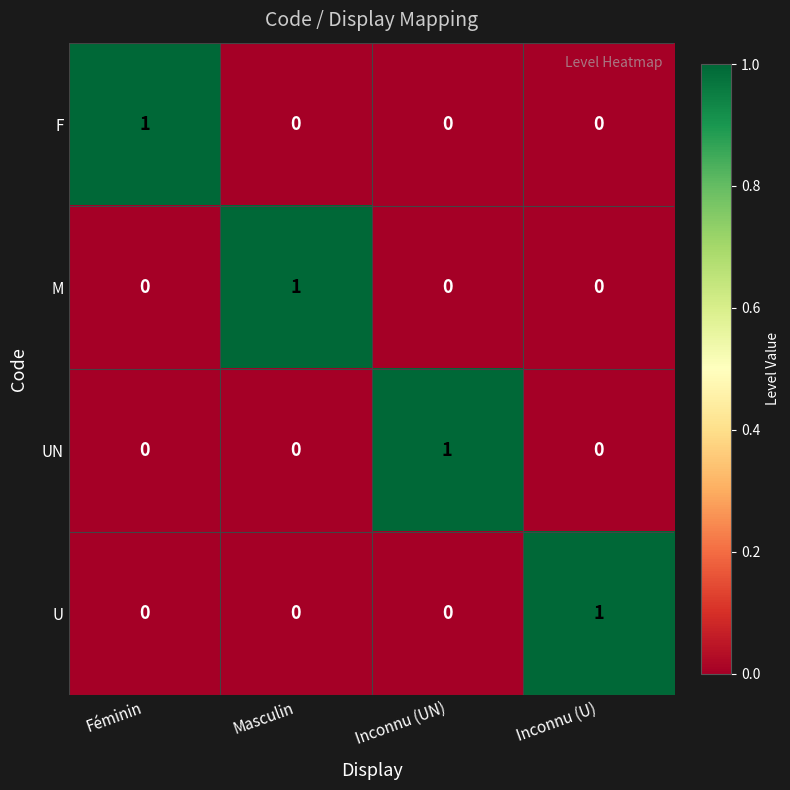

At which label does U reach its peak?

Inconnu (U)